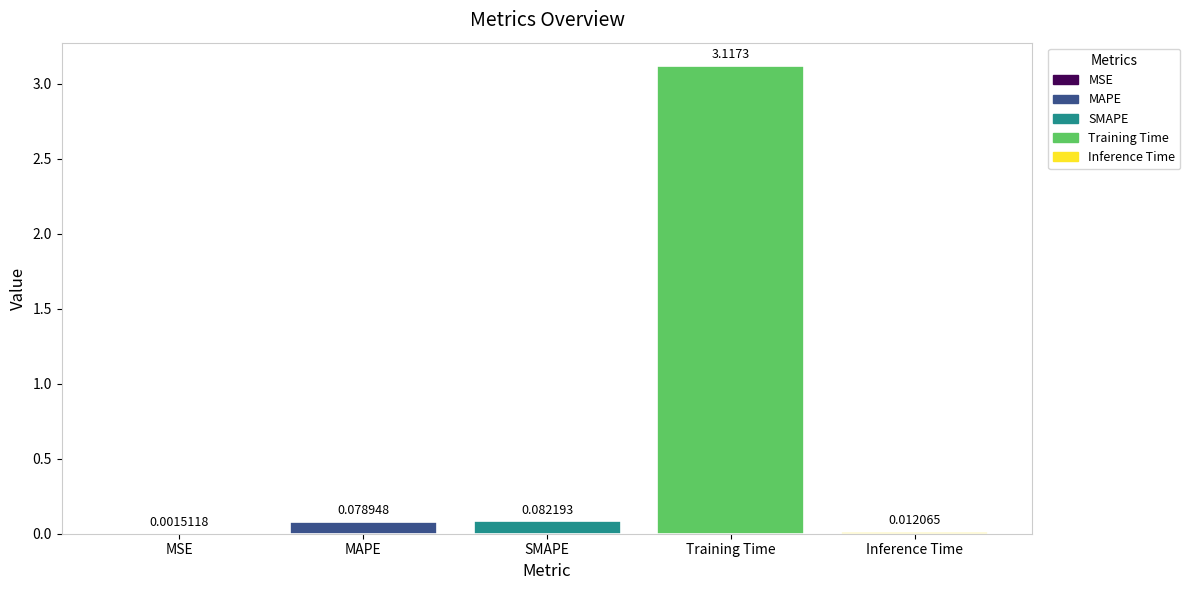

At which category does the chart reach its peak across all series?

Training Time